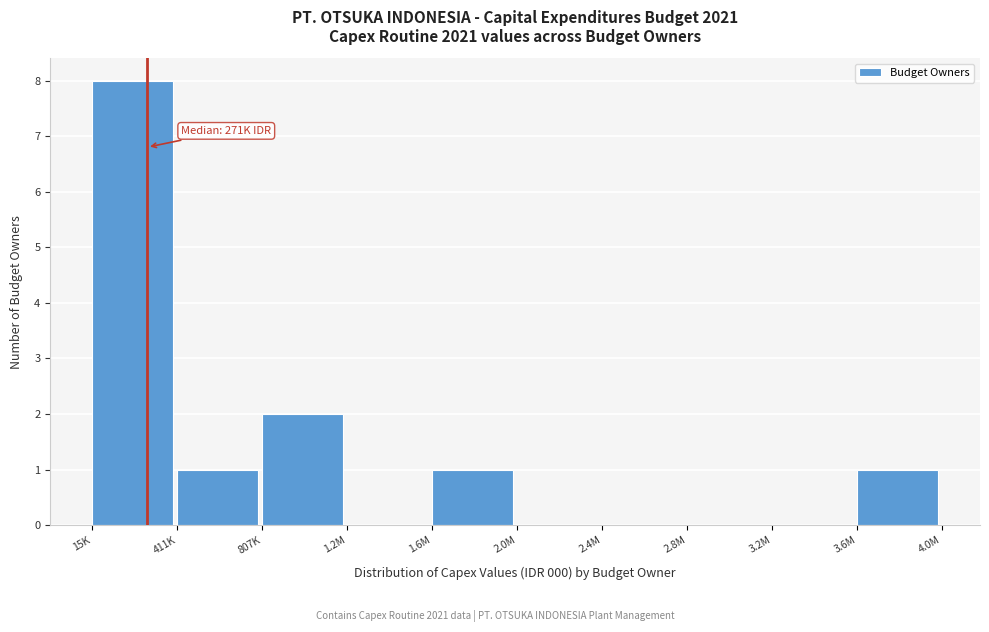

Reading left to right, transcribe all the data shown in this chart.

15K=8	411K=1	807K=2	1.2M=0	1.6M=1	2.0M=0	2.4M=0	2.8M=0	3.2M=0	3.6M=1